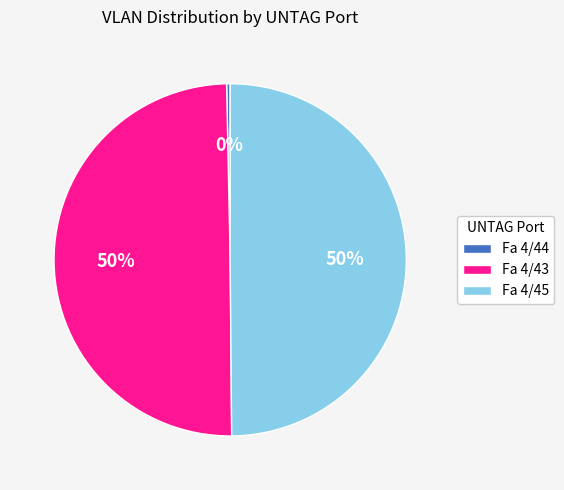

The Fa 4/44 slice represents 0% of the pie. True or false?

True